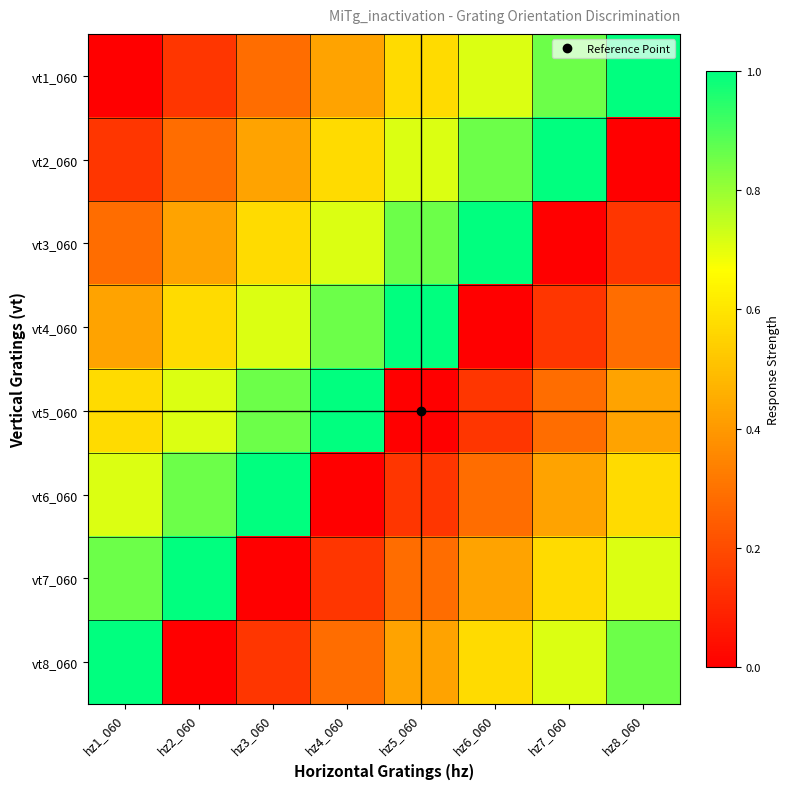

Reading left to right, what are all the values shown in this chart?

vt1_060: hz1_060=0.0	hz2_060=0.1	hz3_060=0.3	hz4_060=0.4	hz5_060=0.6	hz6_060=0.7	hz7_060=0.9	hz8_060=1.0
vt2_060: hz1_060=0.1	hz2_060=0.3	hz3_060=0.4	hz4_060=0.6	hz5_060=0.7	hz6_060=0.9	hz7_060=1.0	hz8_060=0.0
vt3_060: hz1_060=0.3	hz2_060=0.4	hz3_060=0.6	hz4_060=0.7	hz5_060=0.9	hz6_060=1.0	hz7_060=0.0	hz8_060=0.1
vt4_060: hz1_060=0.4	hz2_060=0.6	hz3_060=0.7	hz4_060=0.9	hz5_060=1.0	hz6_060=0.0	hz7_060=0.1	hz8_060=0.3
vt5_060: hz1_060=0.6	hz2_060=0.7	hz3_060=0.9	hz4_060=1.0	hz5_060=0.0	hz6_060=0.1	hz7_060=0.3	hz8_060=0.4
vt6_060: hz1_060=0.7	hz2_060=0.9	hz3_060=1.0	hz4_060=0.0	hz5_060=0.1	hz6_060=0.3	hz7_060=0.4	hz8_060=0.6
vt7_060: hz1_060=0.9	hz2_060=1.0	hz3_060=0.0	hz4_060=0.1	hz5_060=0.3	hz6_060=0.4	hz7_060=0.6	hz8_060=0.7
vt8_060: hz1_060=1.0	hz2_060=0.0	hz3_060=0.1	hz4_060=0.3	hz5_060=0.4	hz6_060=0.6	hz7_060=0.7	hz8_060=0.9